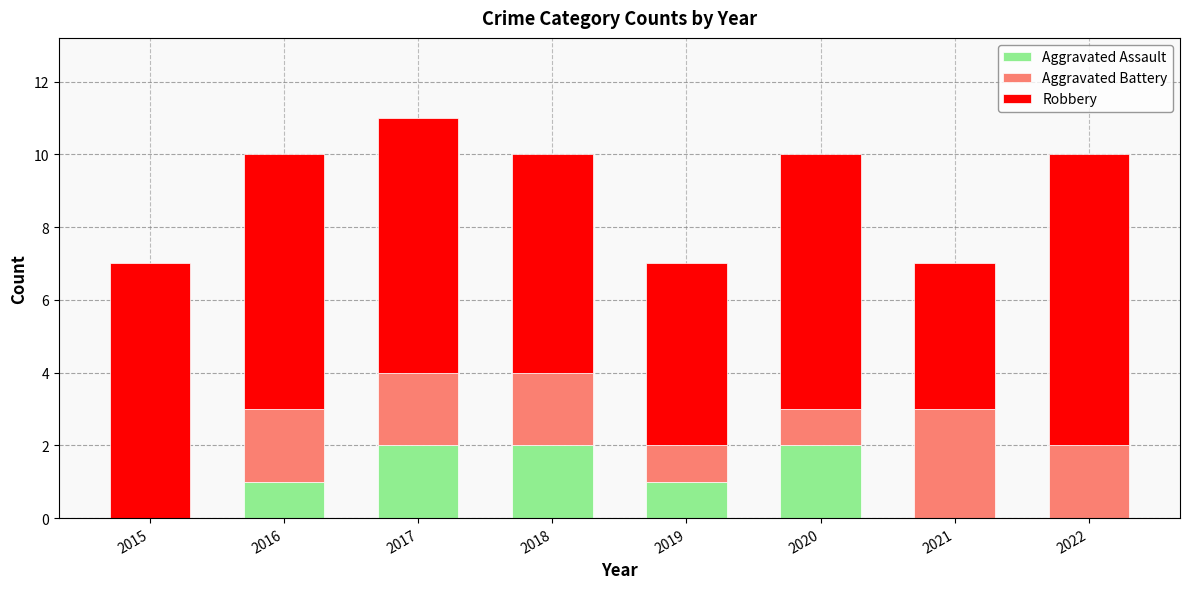

The Aggravated Assault series shows -1 at 2015. True or false?

False